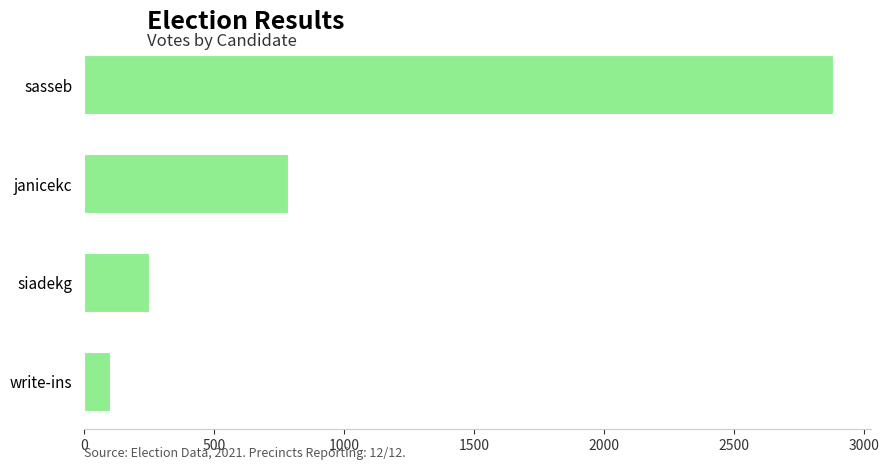

What is the difference between the maximum and minimum values?

2783